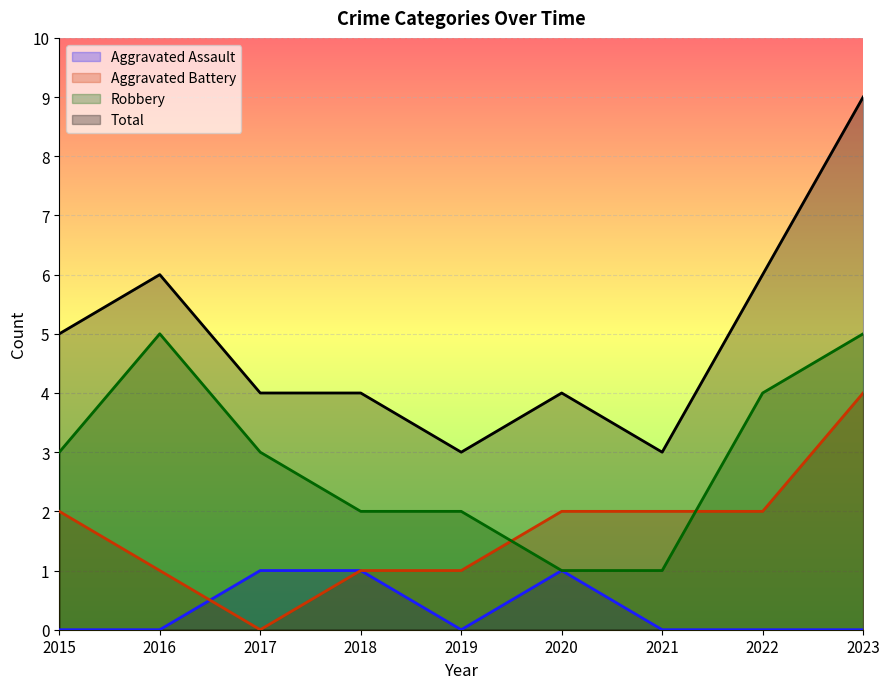

Which category has the lowest value in the Total series?

2019